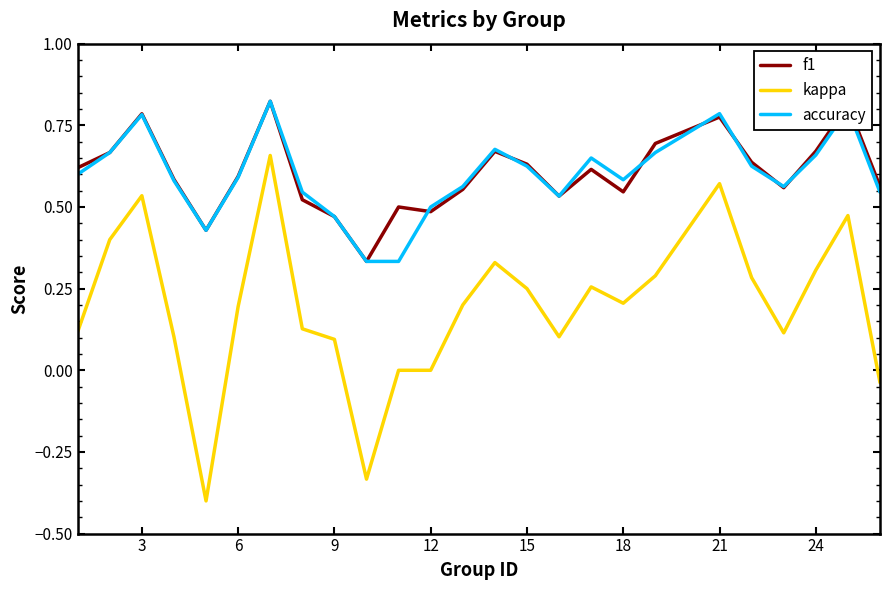

What are all the series names shown in the legend?

f1, kappa, accuracy